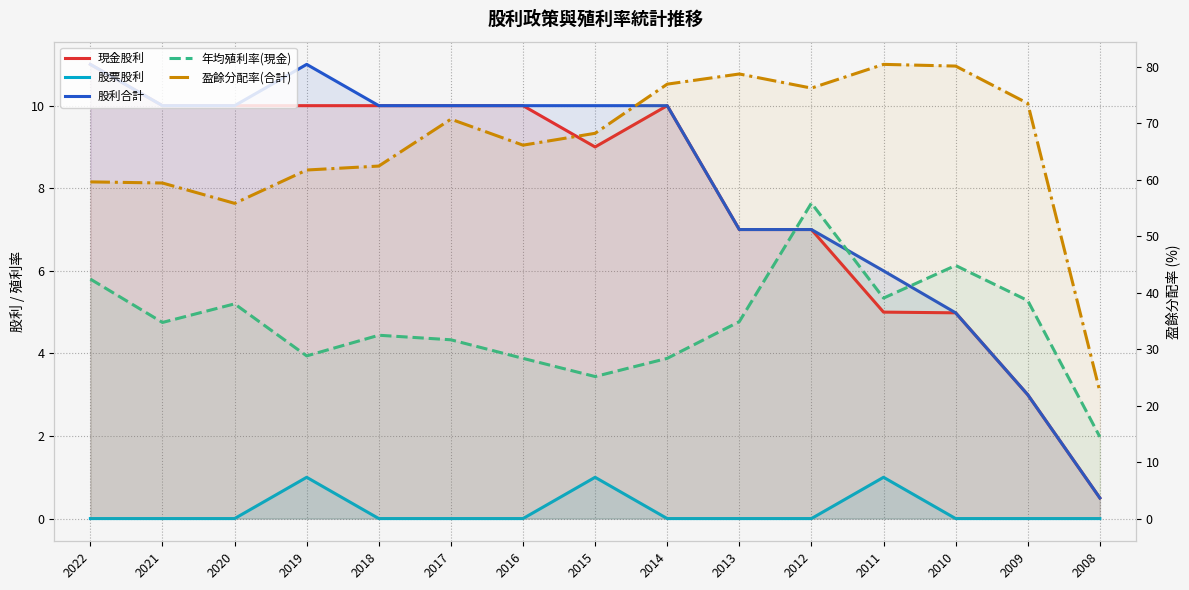

Where is the first local maximum for 股票股利?

2019